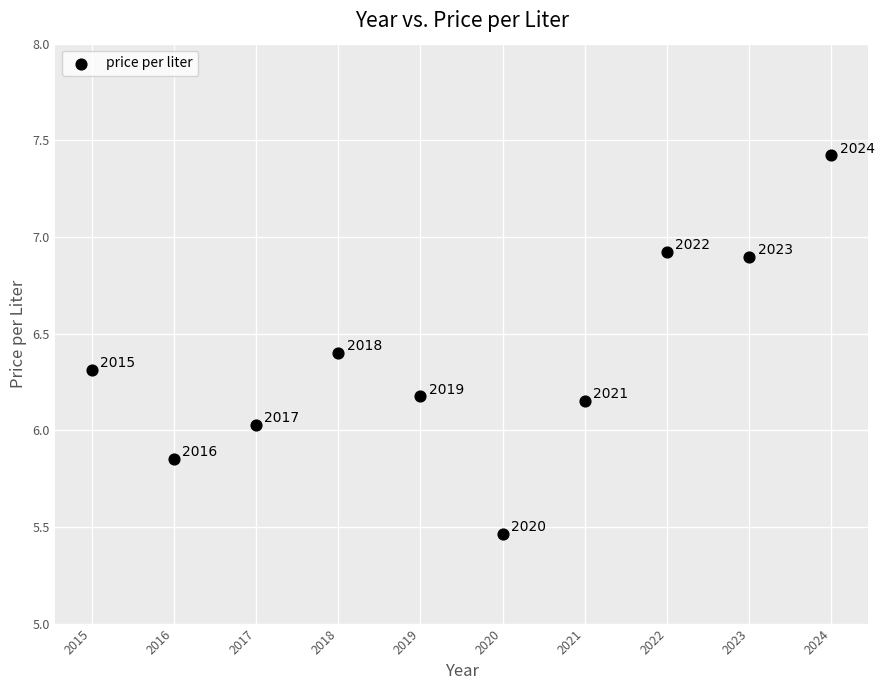

What is the average Y value?

6.4